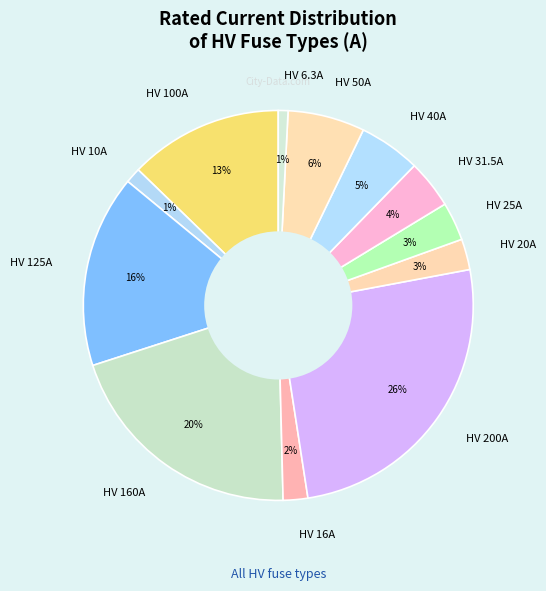

Between HV 20A and HV 200A, which is larger?

HV 200A